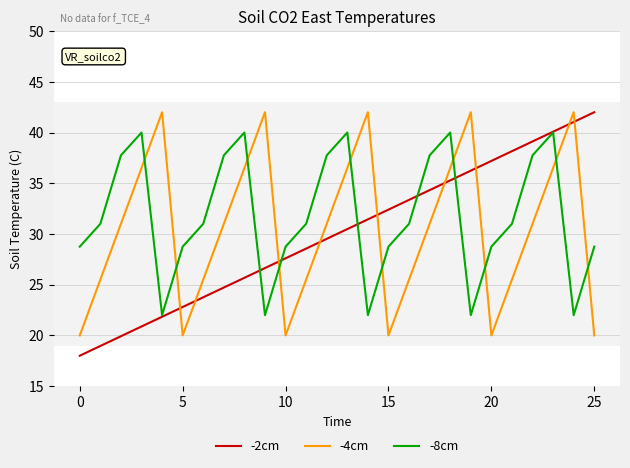

What is the sum of all -2cm values?

780.0